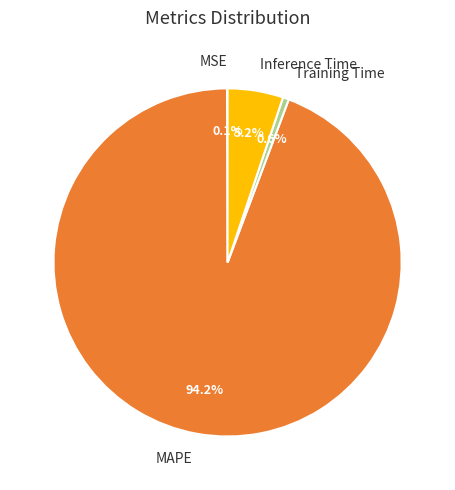

Is there a majority slice in this chart?

Yes